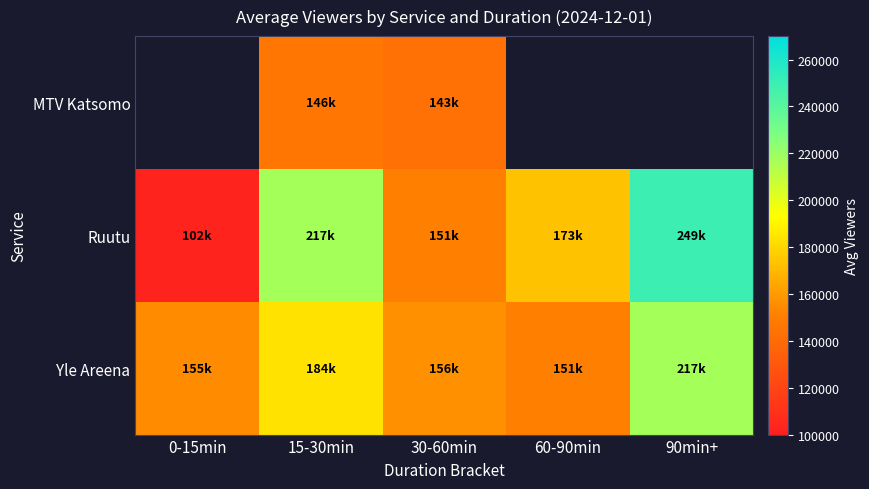

What is the sum of the Yle Areena values at 60-90min and 15-30min?

335500.0